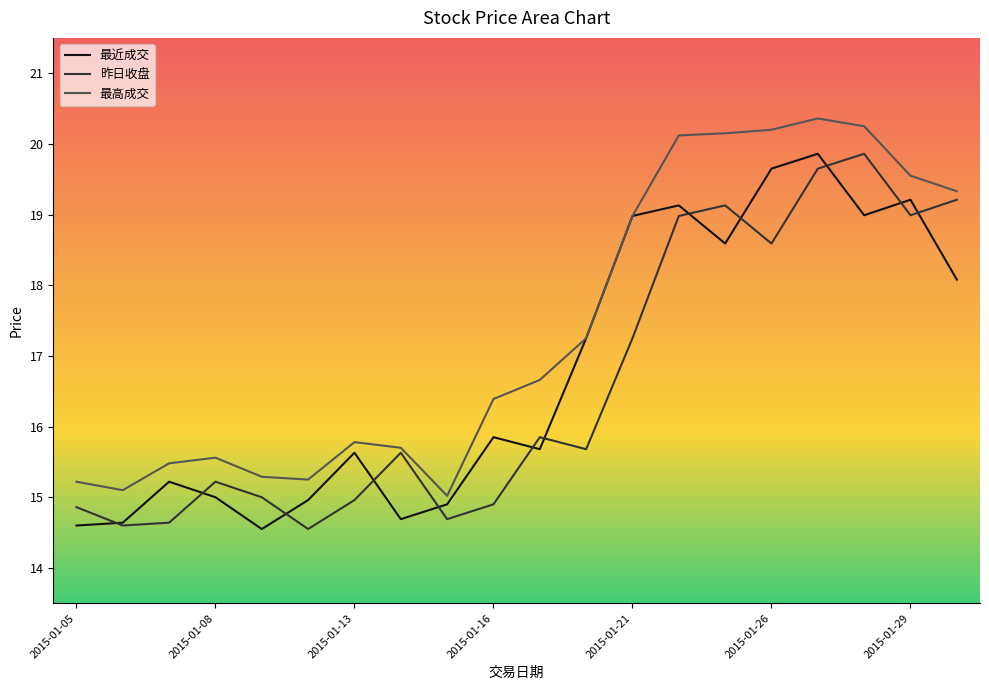

Which has a higher value, 2015-01-13 or 2015-01-22?

2015-01-22